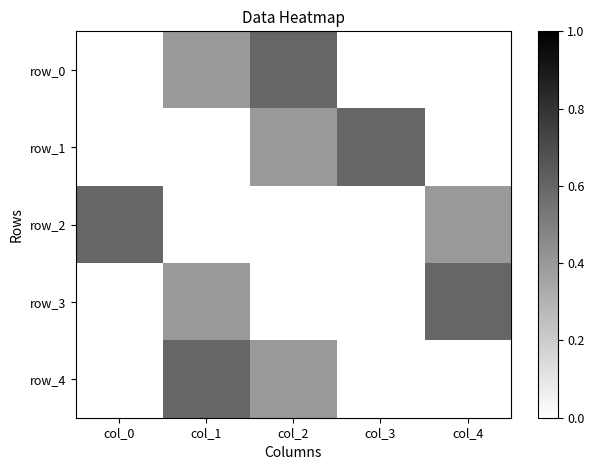

What is the average value of the row_3 series?

0.2